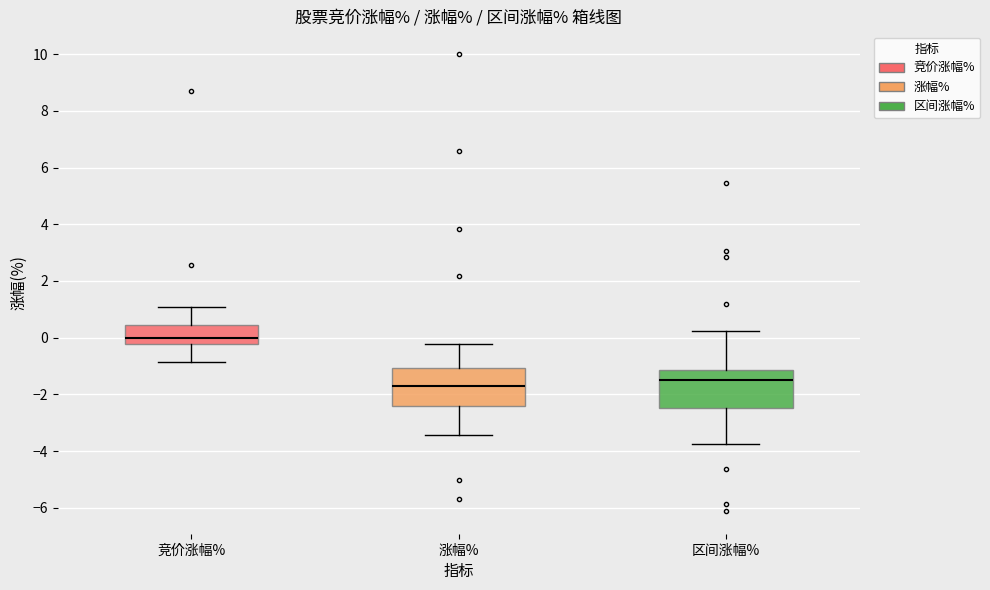

Reading left to right, read every box against the y-axis: the position of its median line, the range the box covers, and the ends of its whiskers. The values are not printed on the chart, so give them approximately, as read against the axis.

竞价涨幅%: median 0.0, box -0.2 to 0.4, whiskers -0.8 to 1.0
涨幅%: median -1.6, box -2.4 to -1.0, whiskers -3.4 to -0.2
区间涨幅%: median -1.4, box -2.4 to -1.2, whiskers -3.8 to 0.2